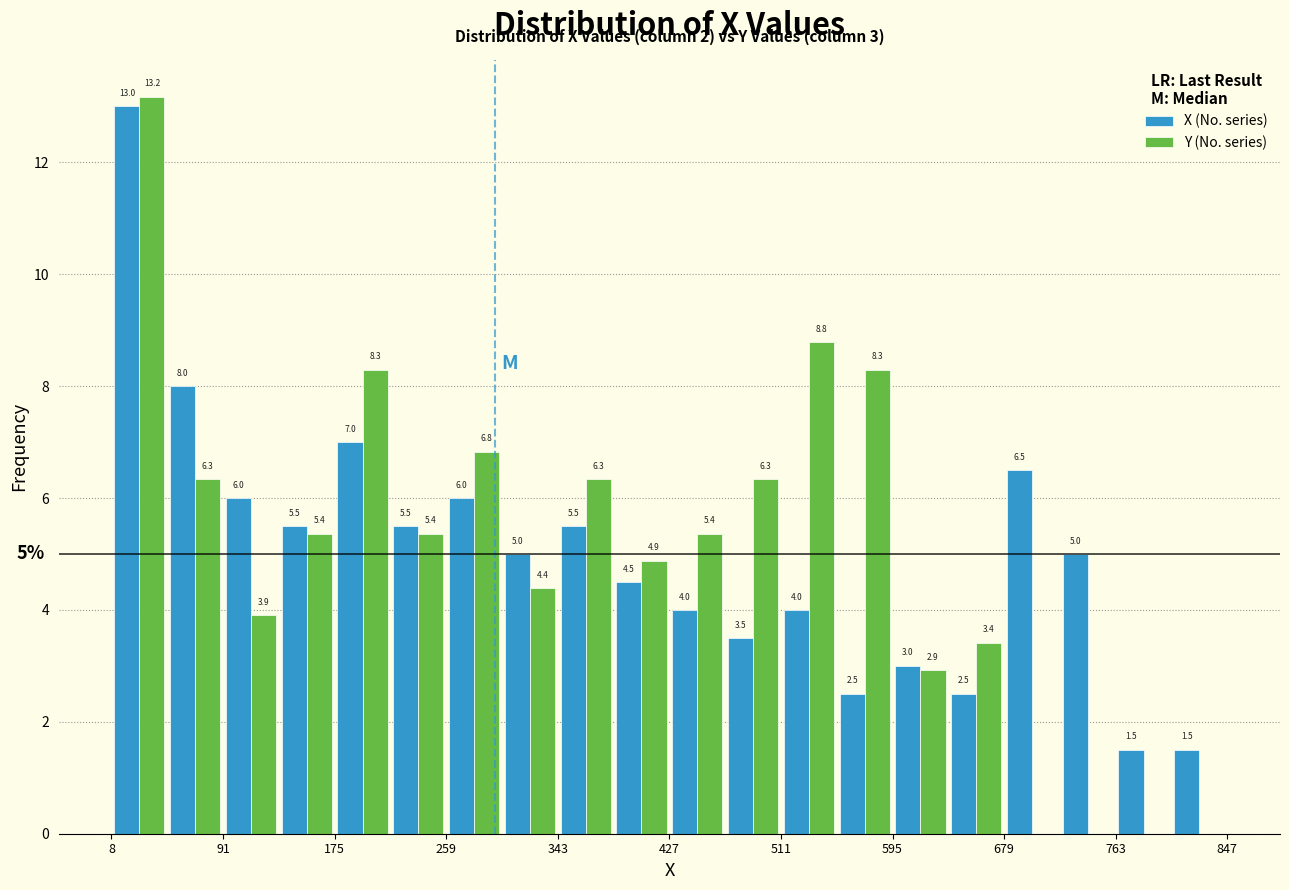

In the Y (No. series) series, which range on the x-axis has the tallest bar?

10 to 50